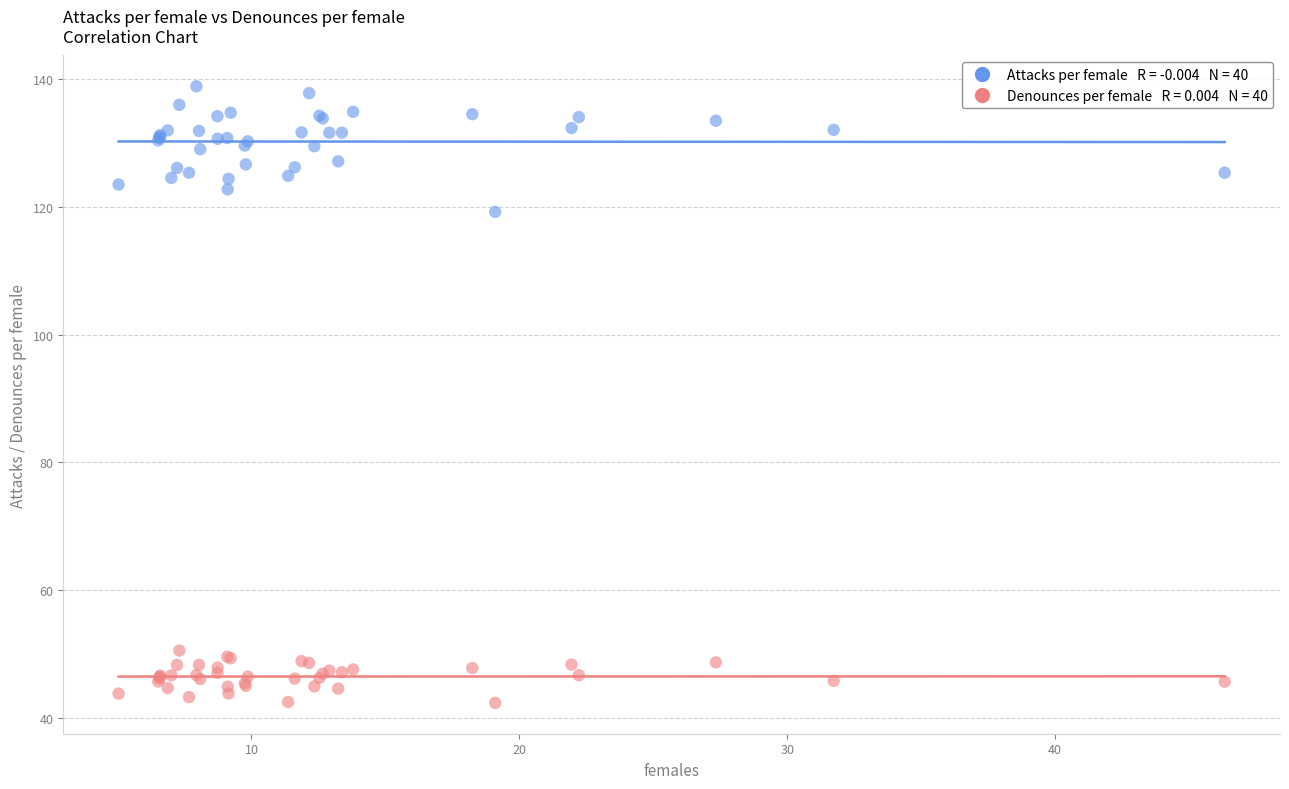

Across all series, what Y value is closest to 90?

119.2